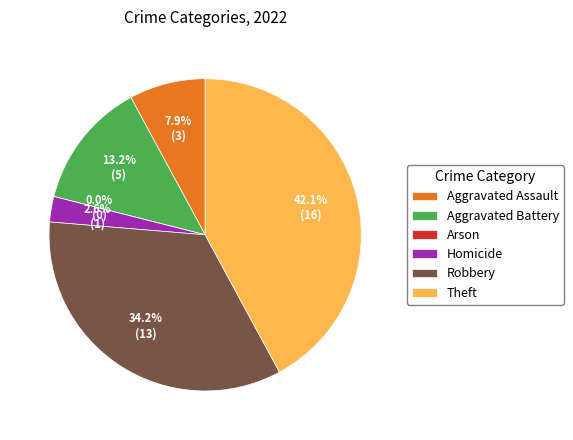

What percentage is the Homicide slice, to the nearest percent?

3%